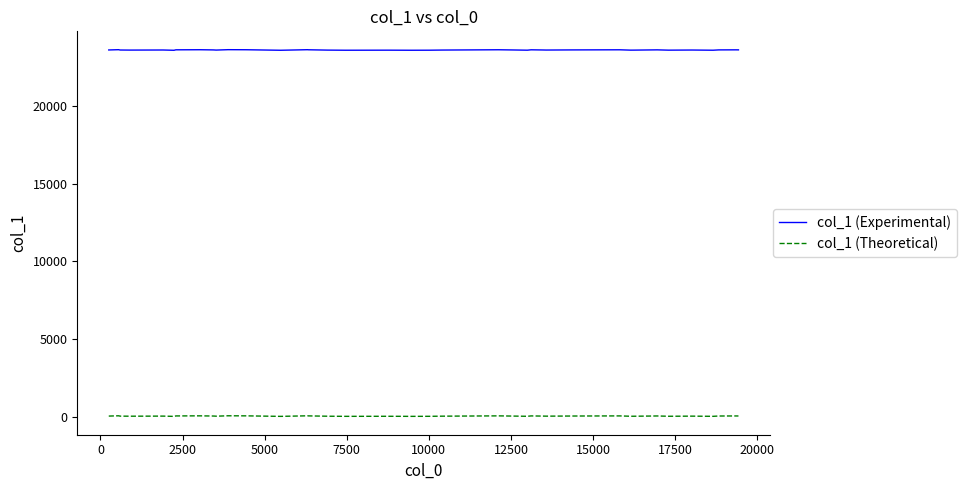

What is the maximum value shown in the chart?

23640